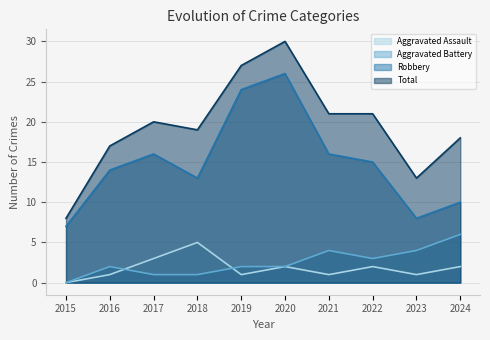

True or false: Total and Aggravated Assault cross at least once.

False